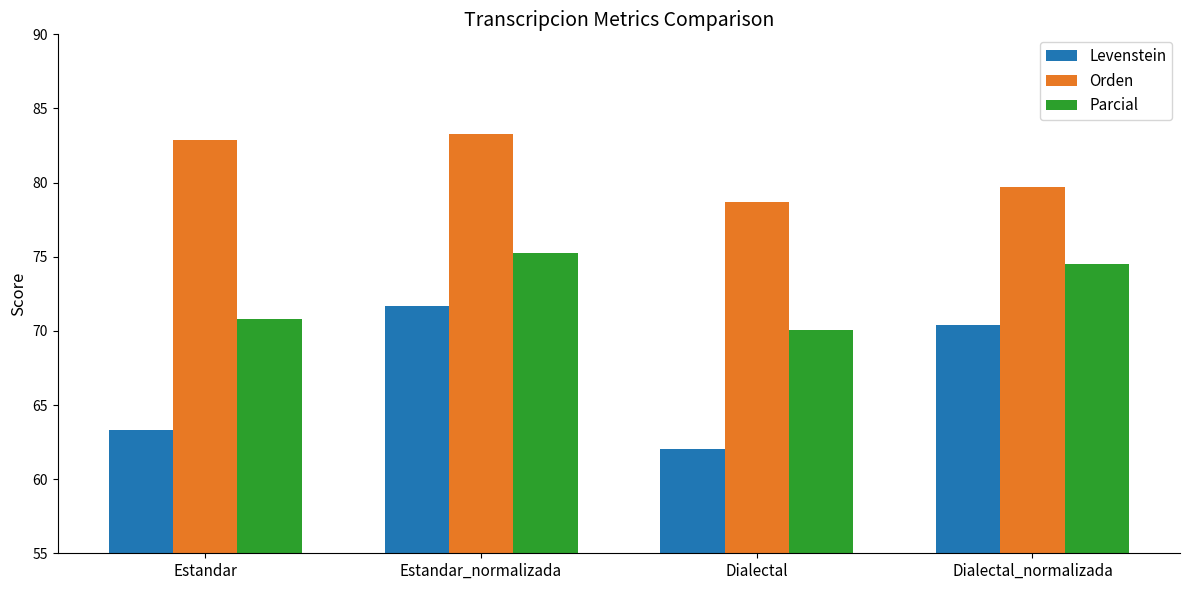

What is the difference between the second highest and minimum values in the Parcial series?

4.4